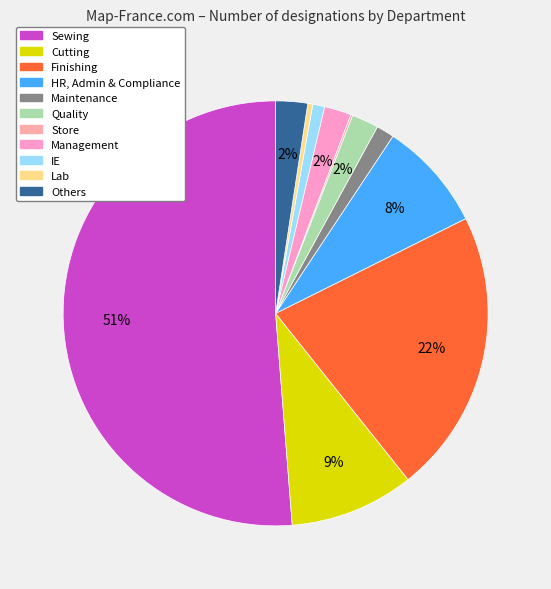

Is there a majority slice in this chart?

Yes